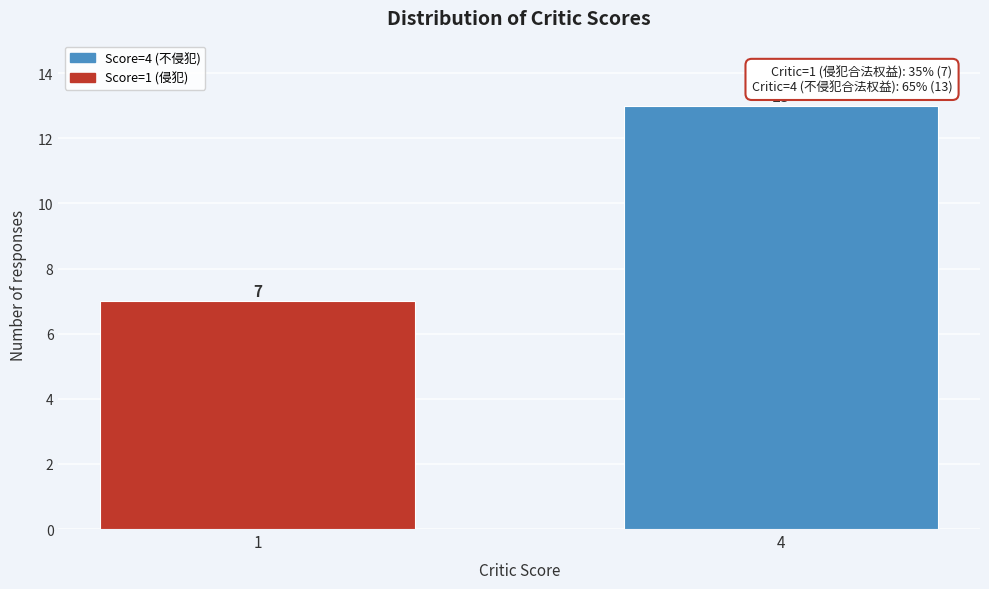

Reading left to right, transcribe all the data shown in this chart.

7	13